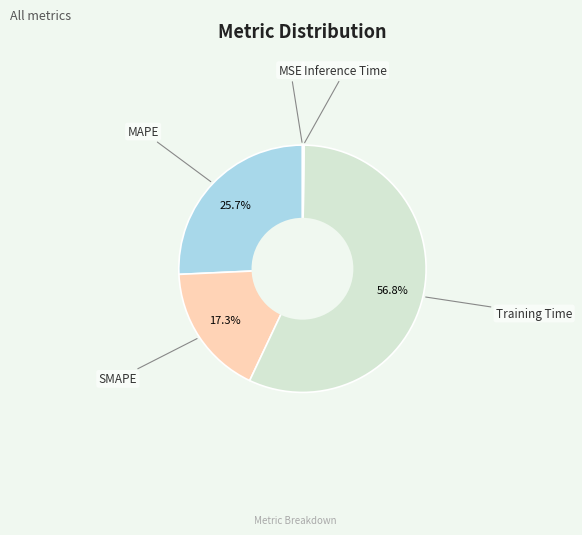

Is there any slice that represents more than half of the pie?

Yes